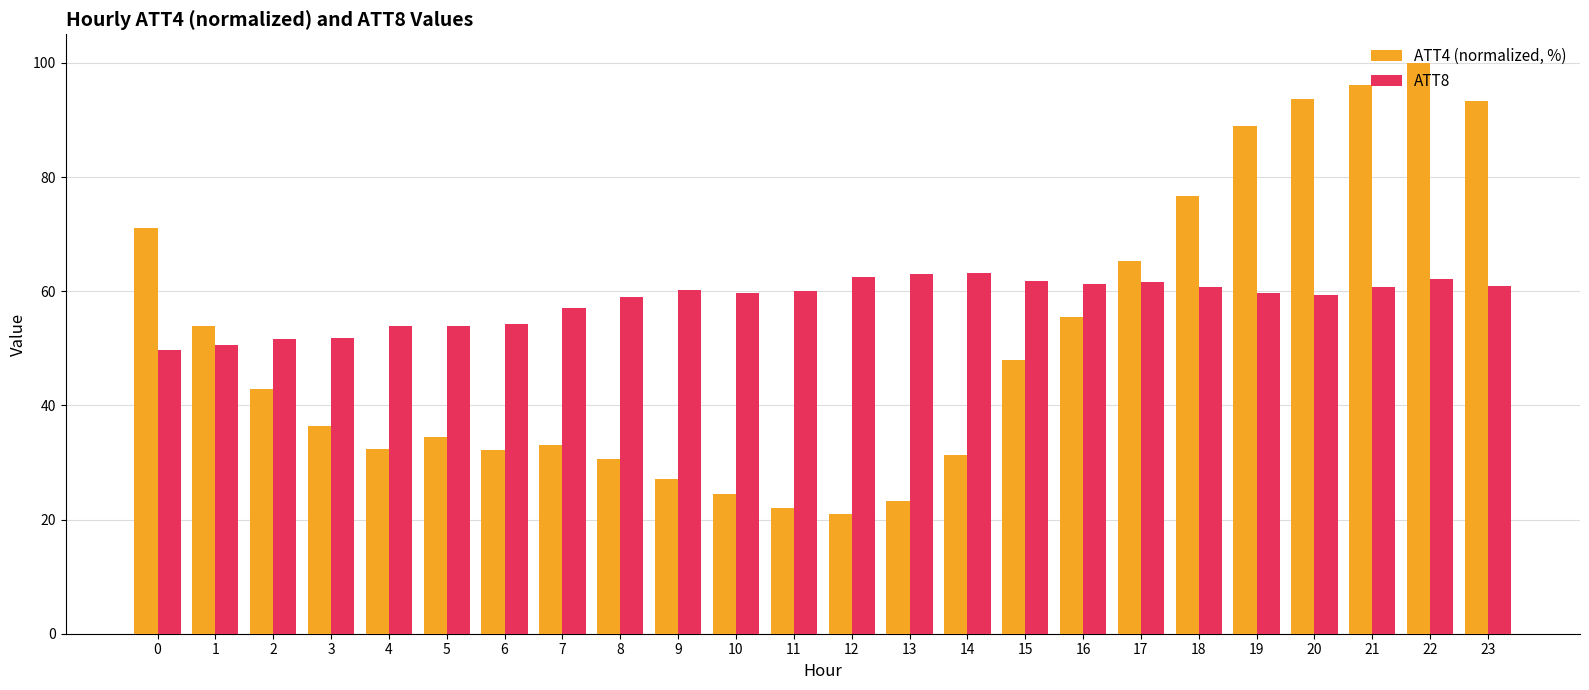

What is the minimum value for ATT4 (normalized, %)?

20.9